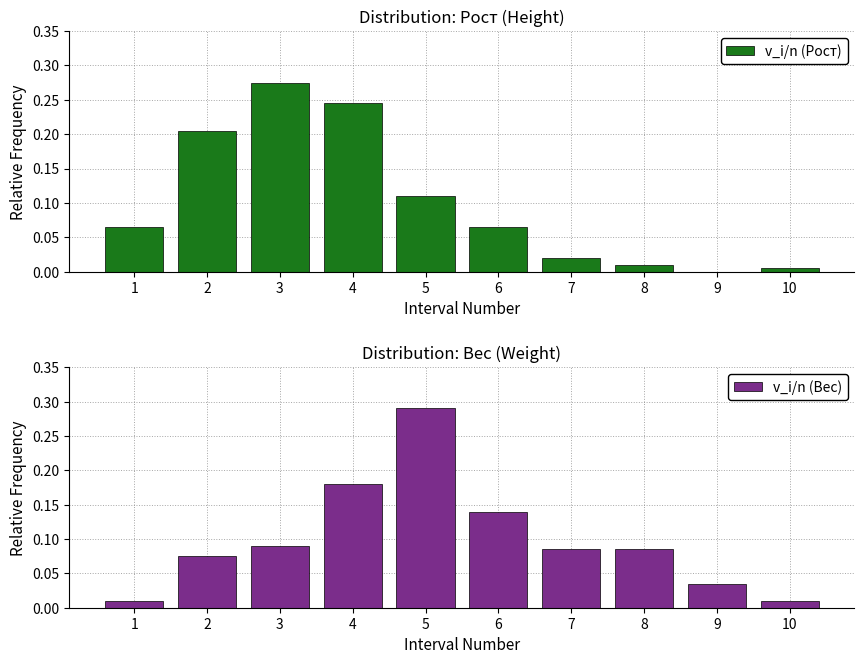

What is the difference between the v_i/n (Рост) values at 10 and 6?

0.1